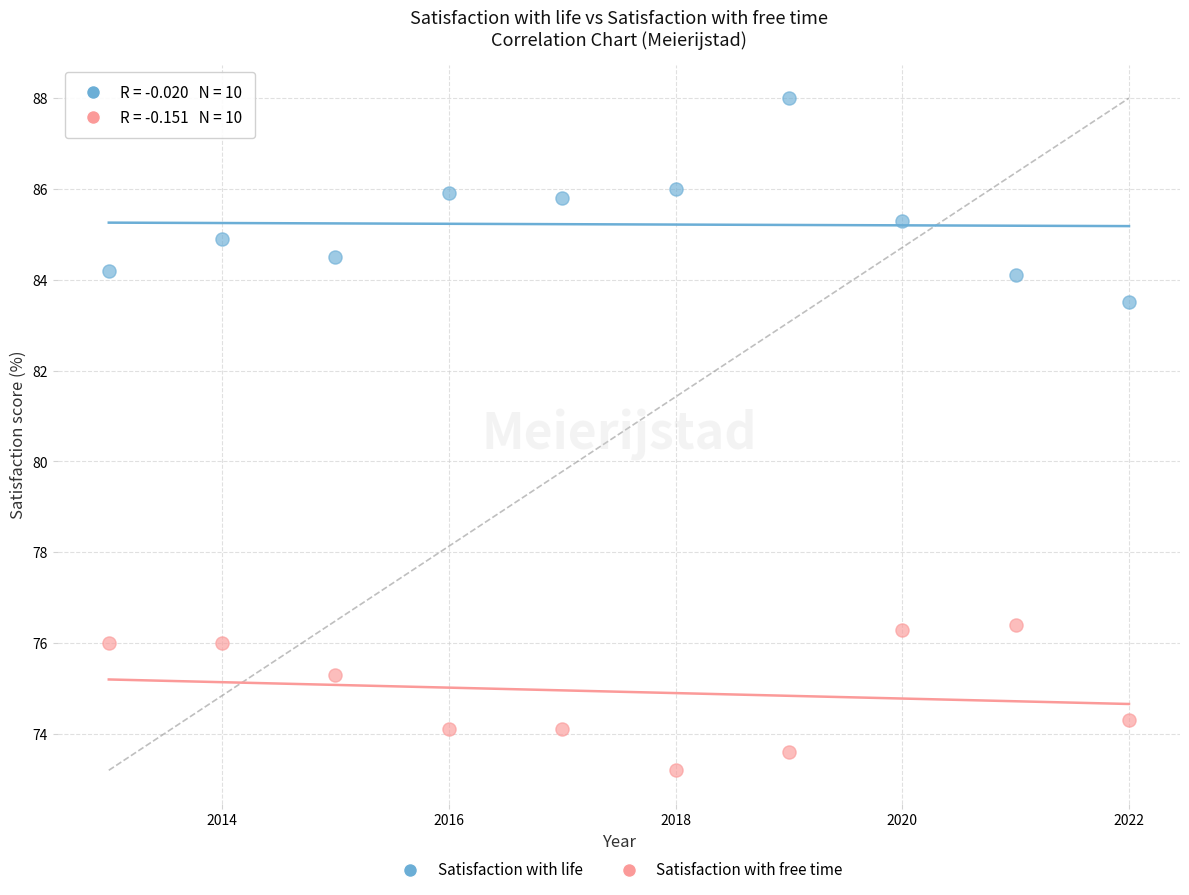

Which series reaches the maximum Y coordinate?

Satisfaction with life